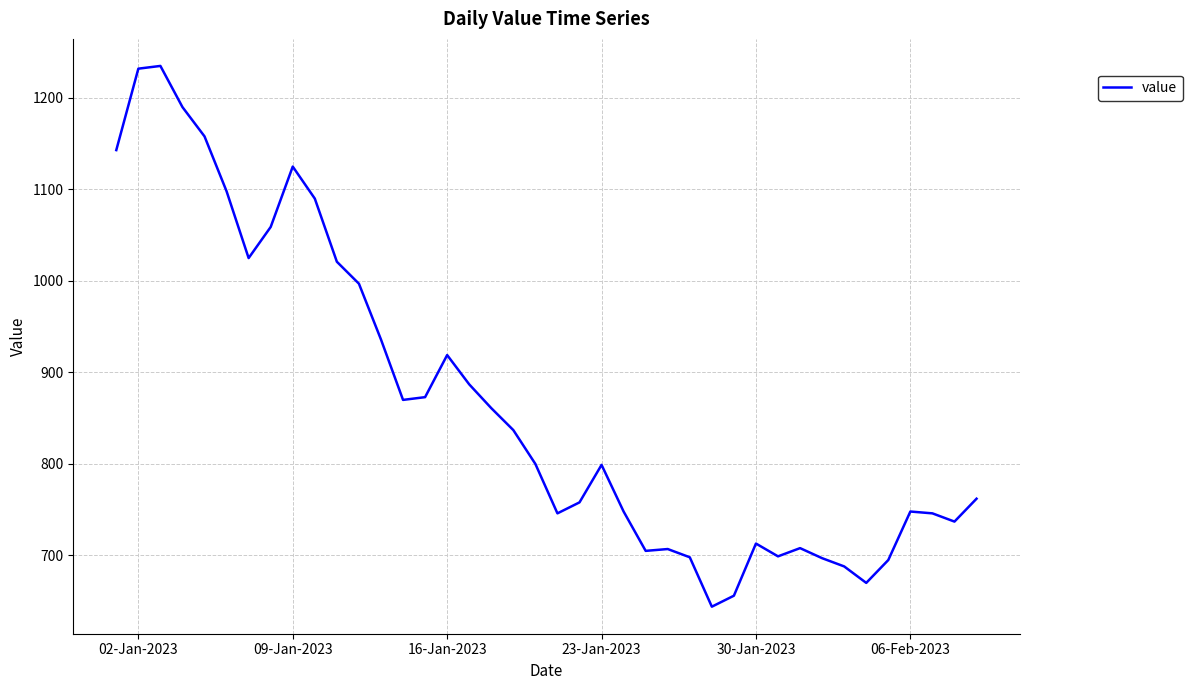

What is the difference between the maximum and minimum values?

591